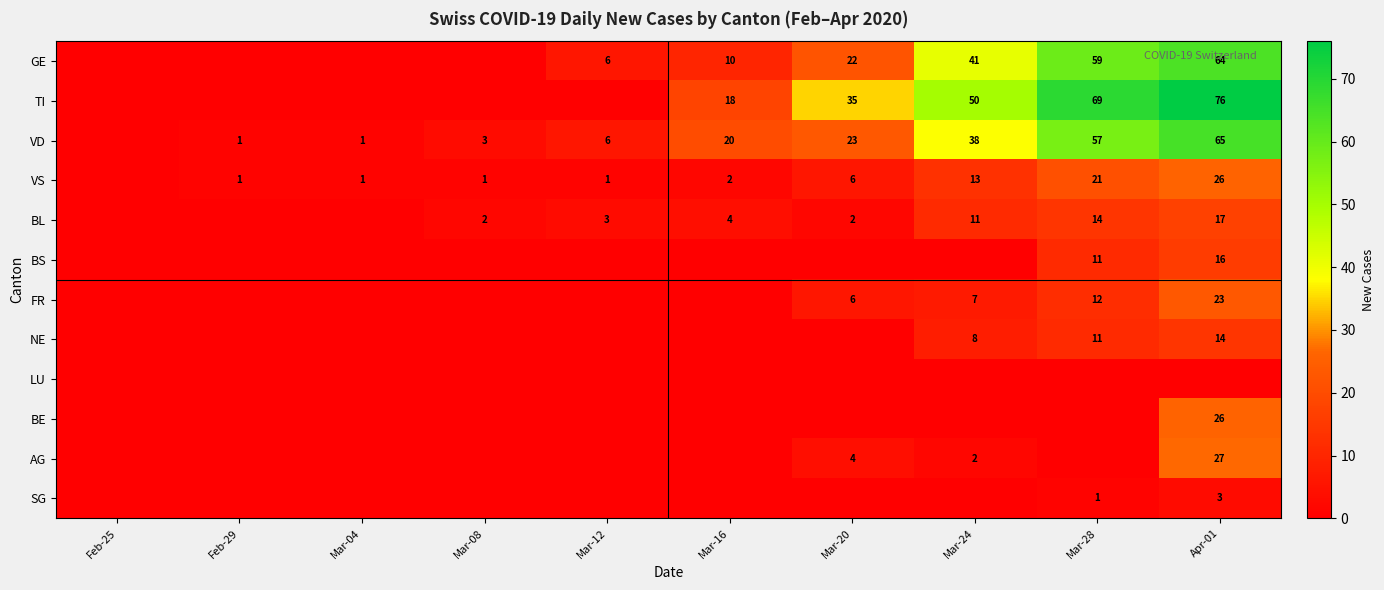

At which category is the sum across all series the highest?

Apr-01